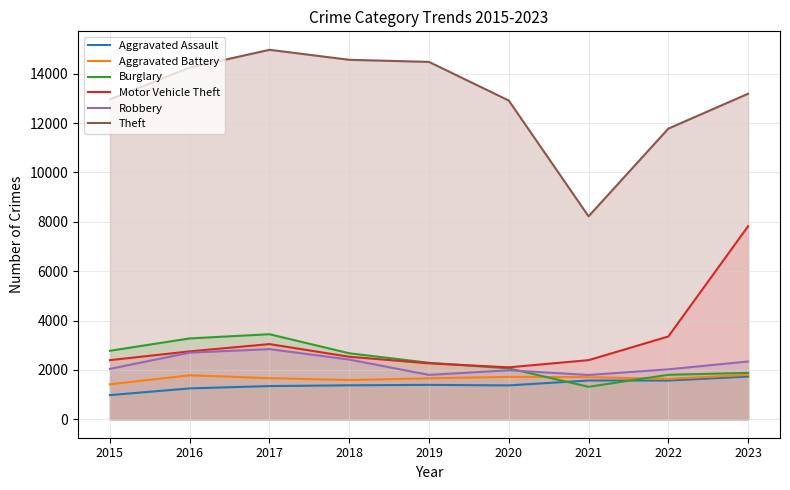

What are all the series names shown in the legend?

Aggravated Assault, Aggravated Battery, Burglary, Motor Vehicle Theft, Robbery, Theft